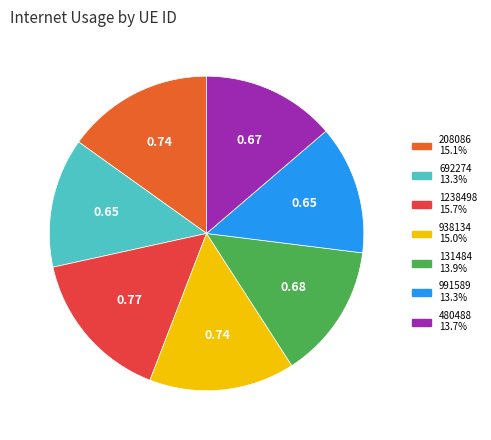

Which slice is the largest?

1238498